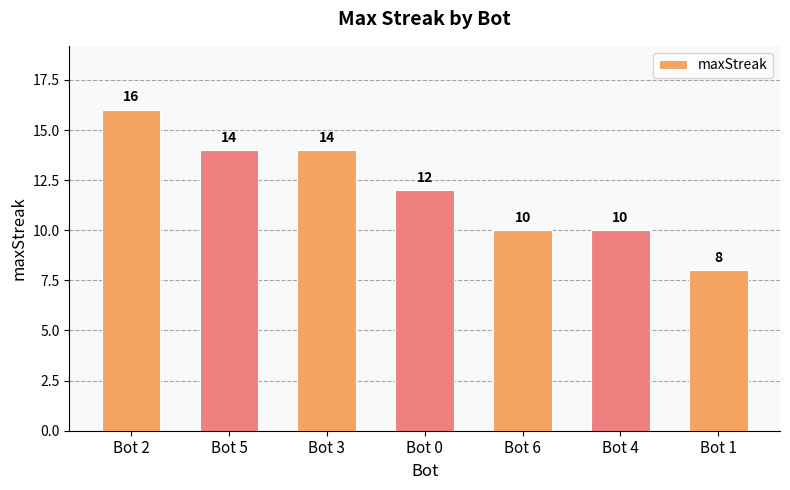

Read the value at Bot 1.

8